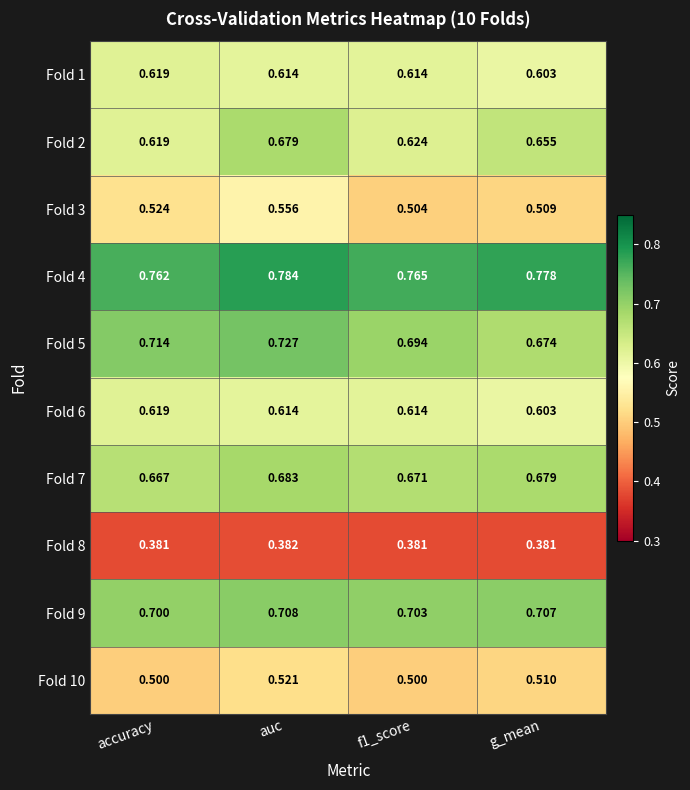

Which series has the widest spread of values?

Fold 2